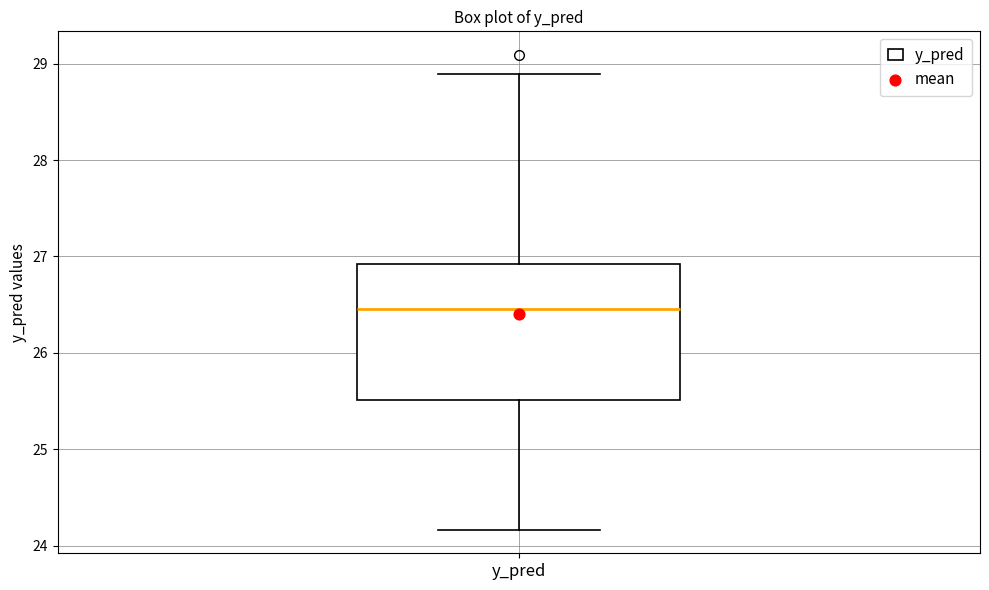

Transcribe this box plot: give where the median line is, the range the box spans, and where the two whiskers end, as read against the y-axis. The values are not printed on the chart, so give them approximately, as read against the axis.

median 26.5, box 25.5 to 26.9, whiskers 24.2 to 28.9